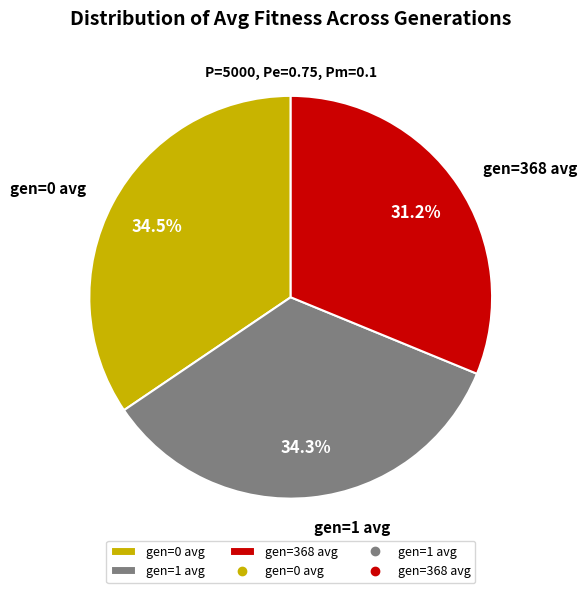

What is the smallest slice in the pie chart?

gen=368 avg